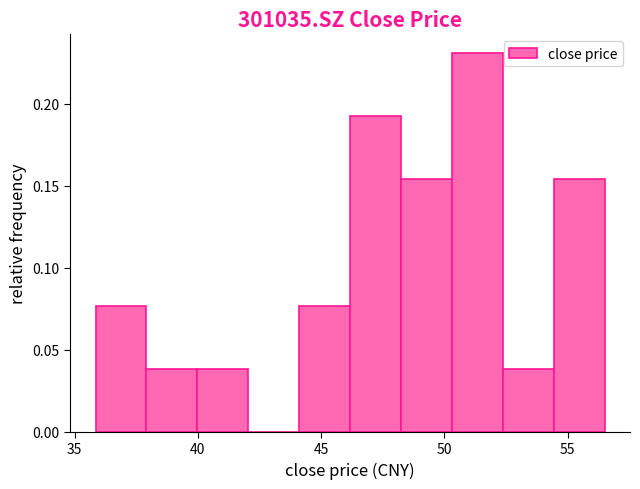

Which range on the x-axis has the tallest bar?

50.5 to 52.5